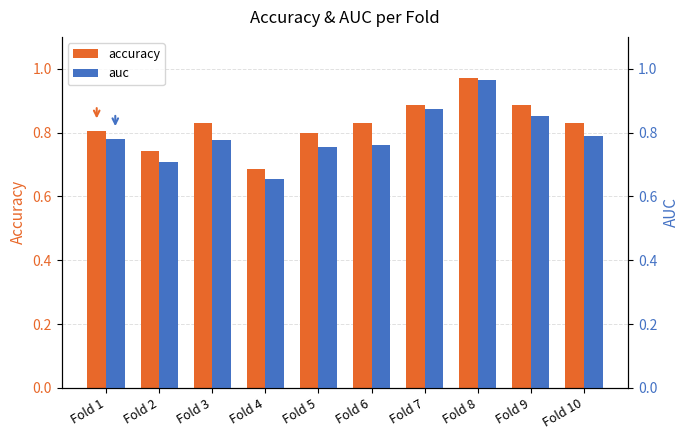

True or false: accuracy has a value of 1.0 at Fold 8.

True